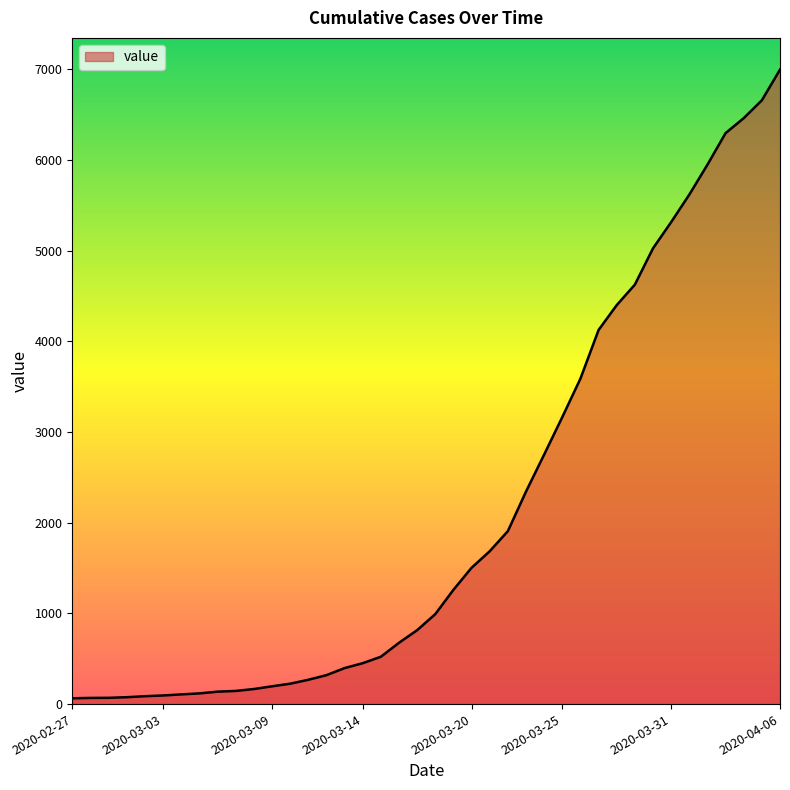

What is the greatest value displayed?

6994